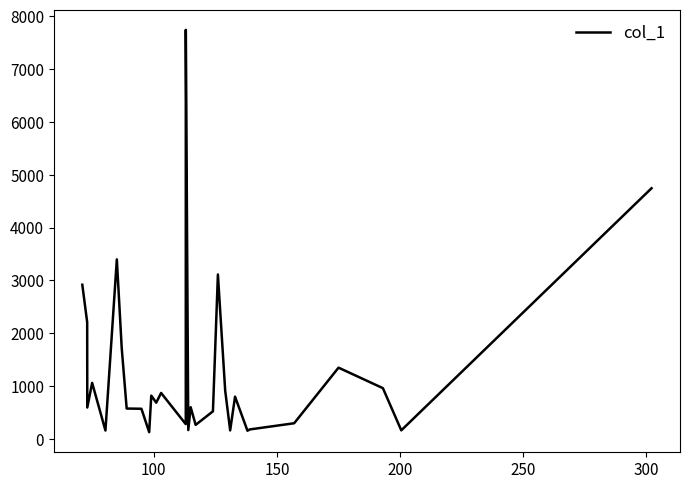

What is the smallest value displayed?

127.7